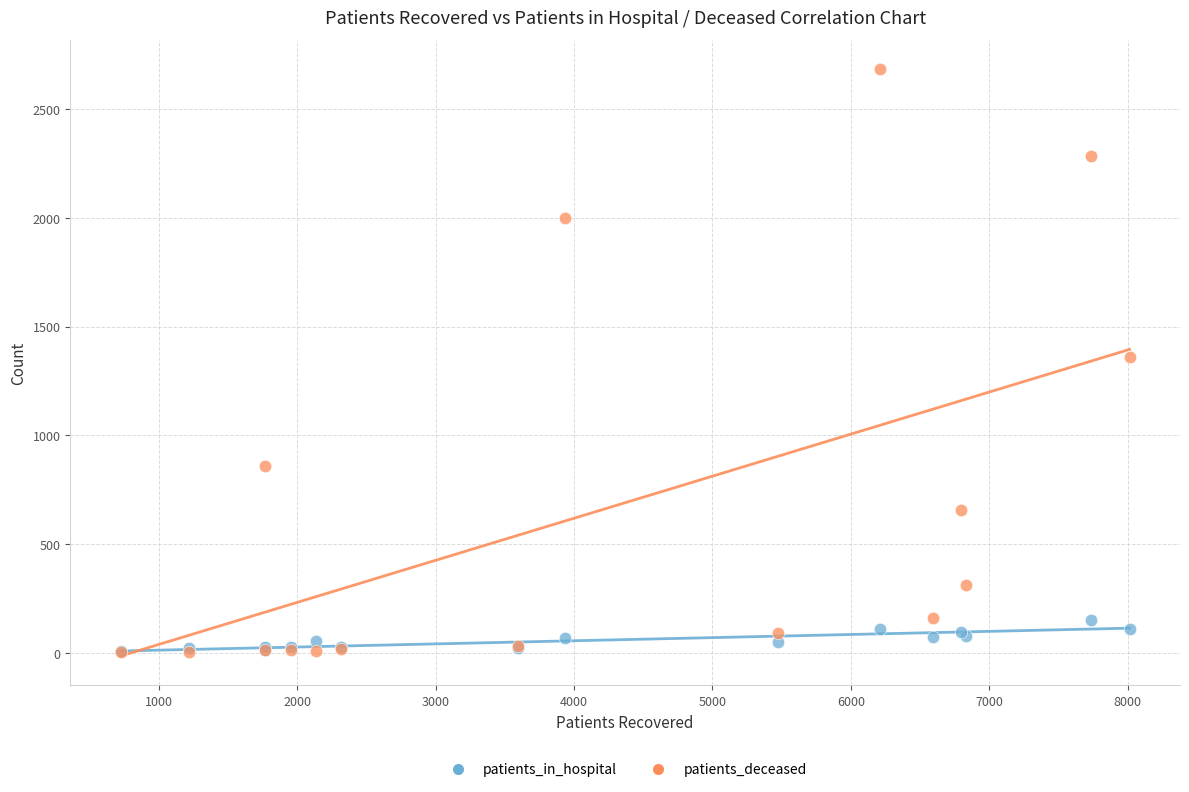

Which series contains the highest Y value?

patients_deceased